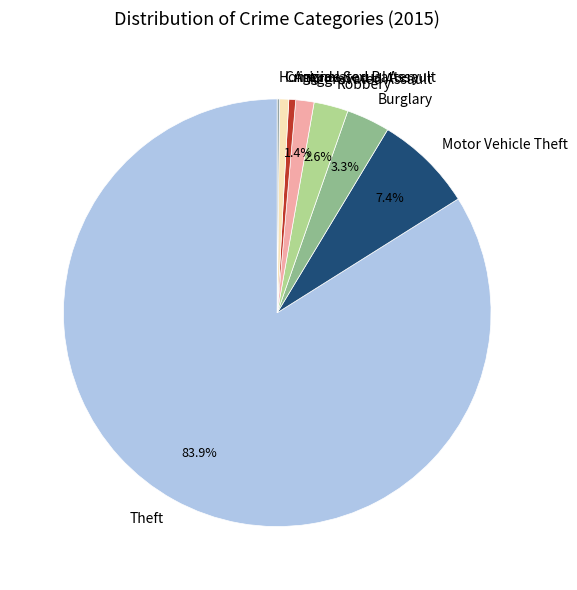

Is there any slice that represents more than half of the pie?

Yes